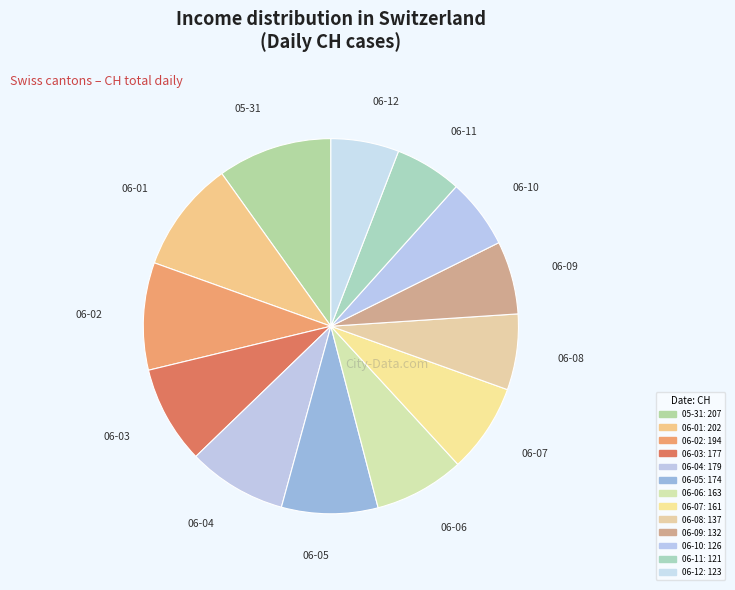

Which category has the biggest portion of the pie?

2020-05-31